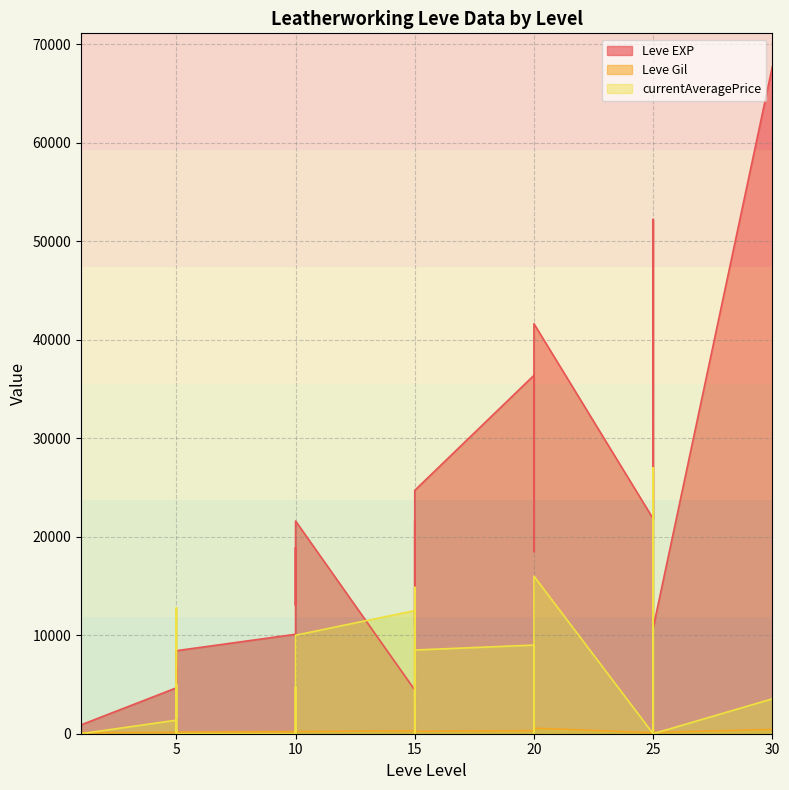

What is the sum of all Leve Gil values?

6783